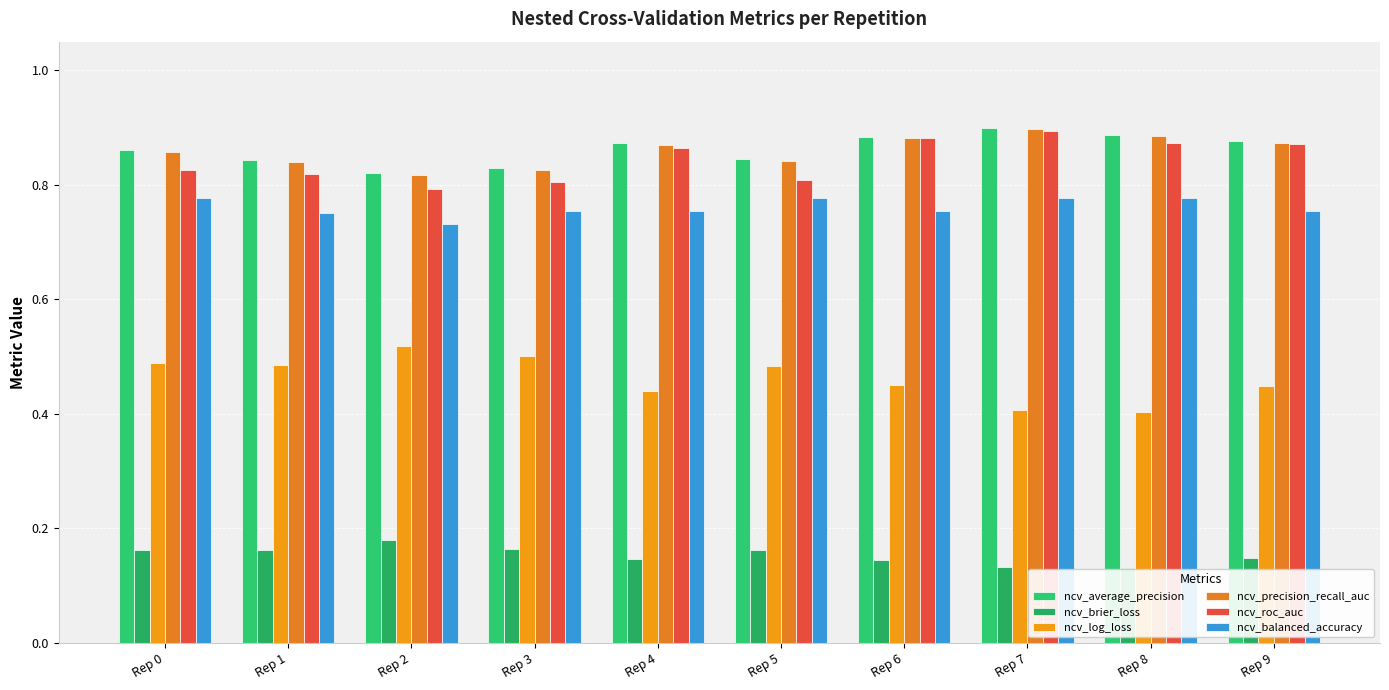

Which category has the lowest value in the ncv_log_loss series?

Rep 8